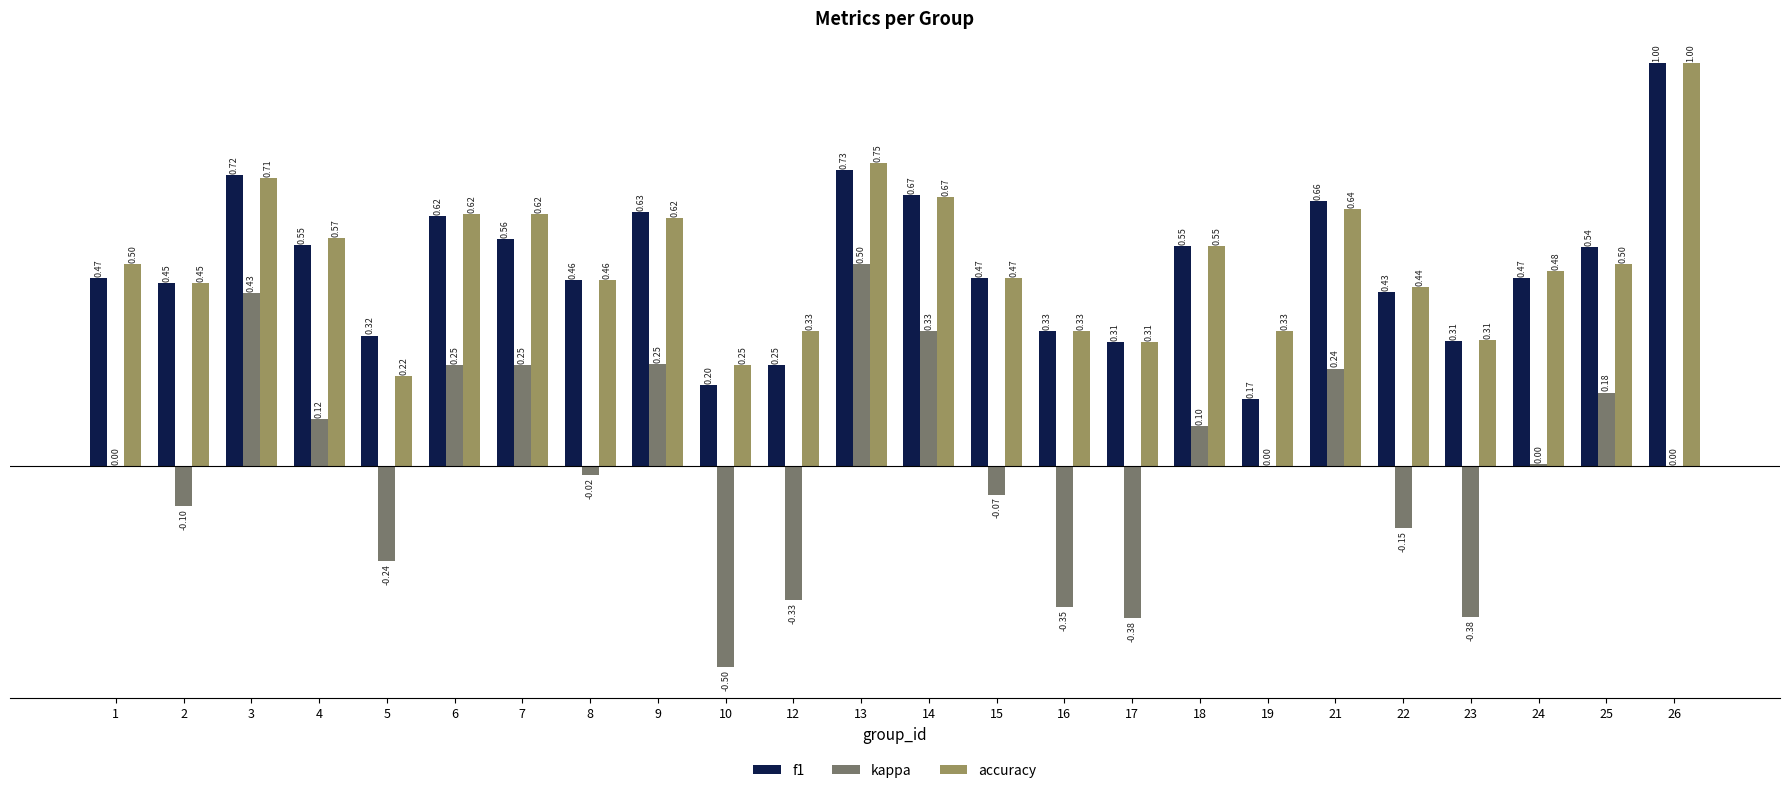

Which series changed the most between 10 and 21?

kappa